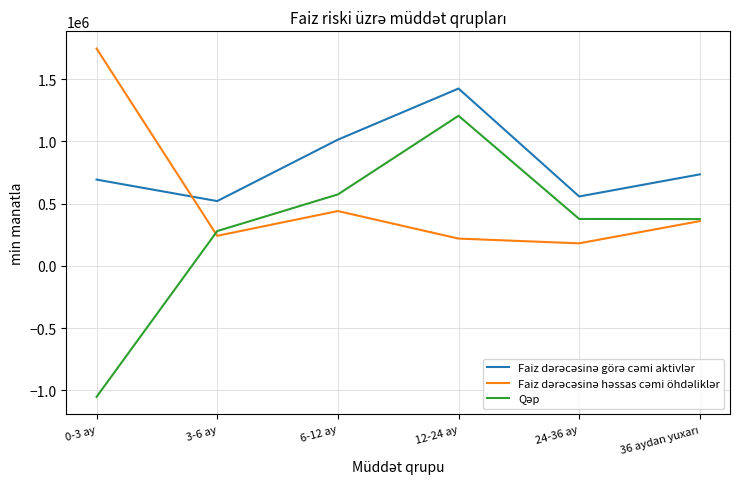

What is the greatest value displayed?

1745974.1